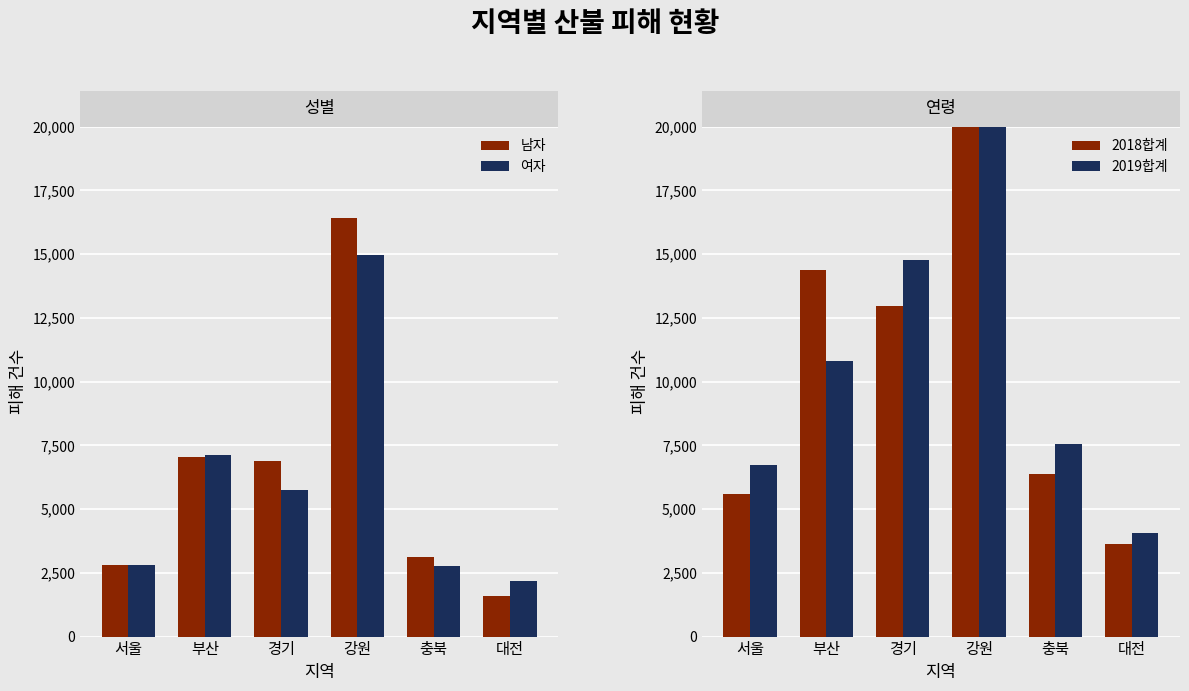

How many bars are there in each group?

4